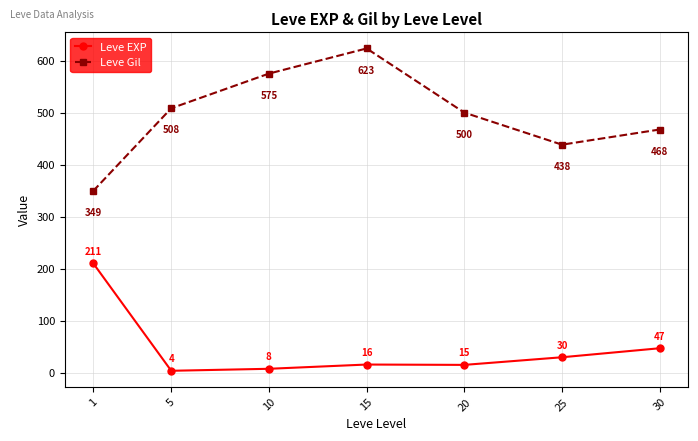

At which label does Leve EXP reach its minimum?

5